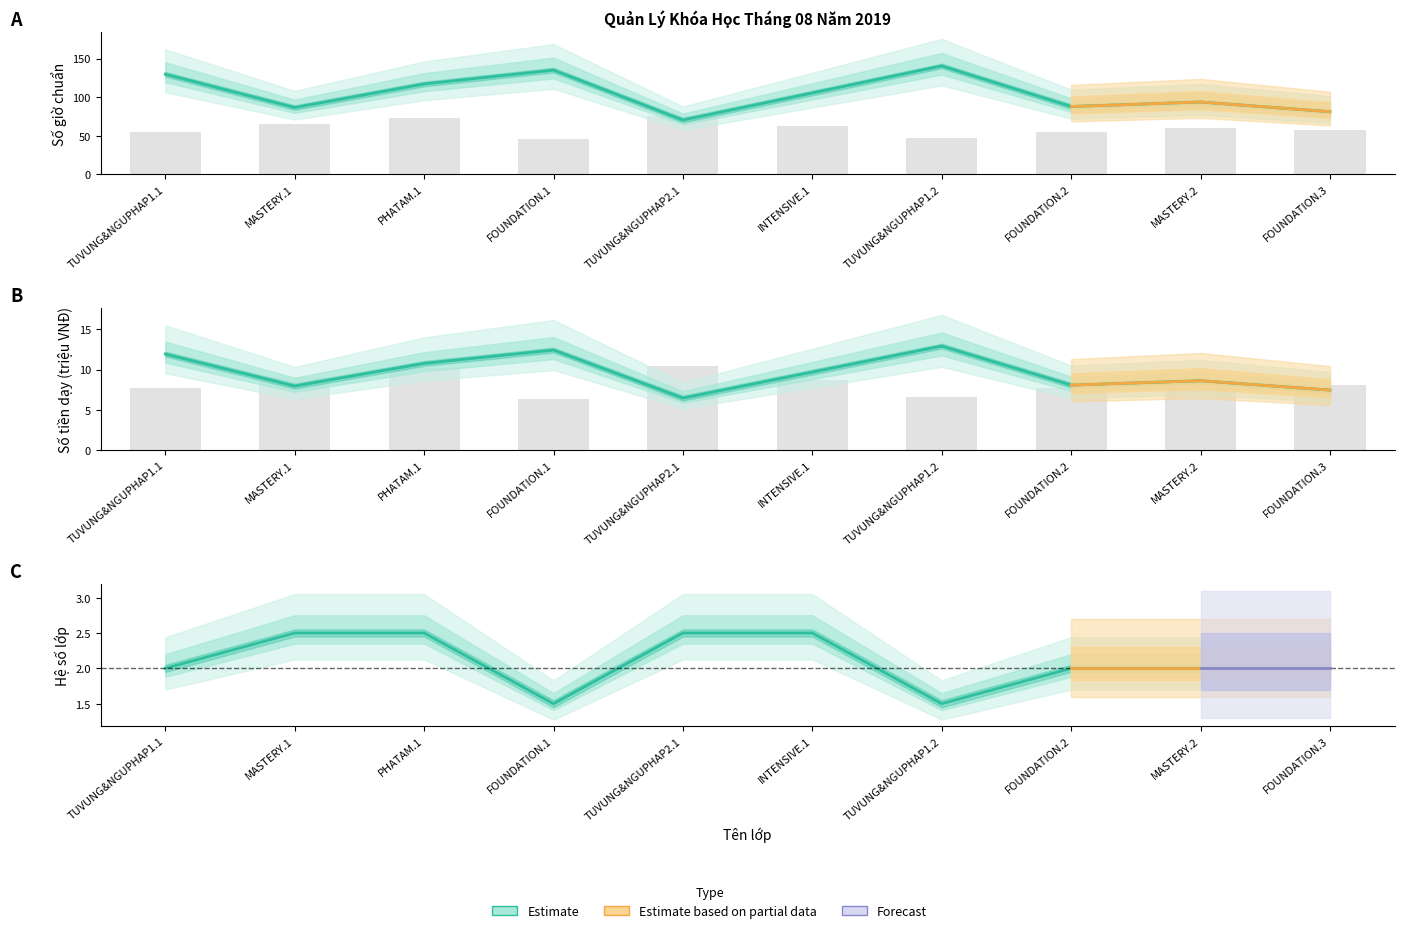

The Số giờ chuẩn series shows 79.1 at FOUNDATION.1. True or false?

False